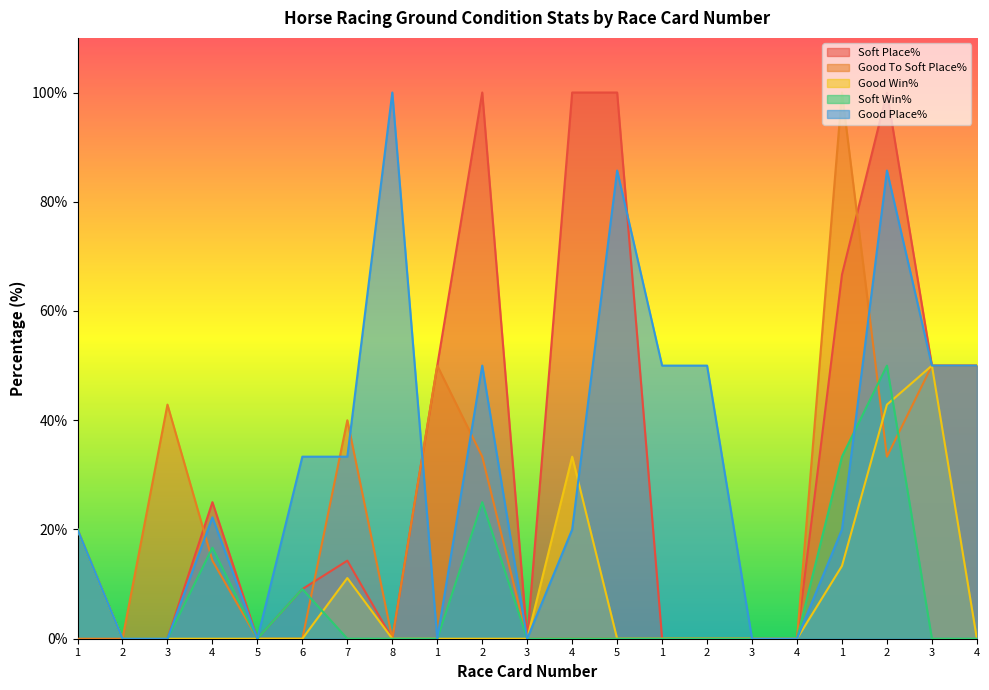

True or false: Soft Win% and Soft Place% cross at least once.

False